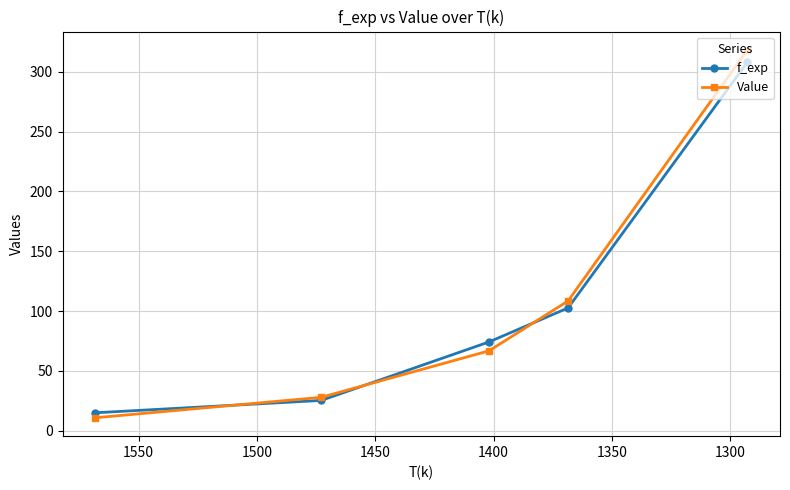

What is the highest value of the f_exp series?

308.1